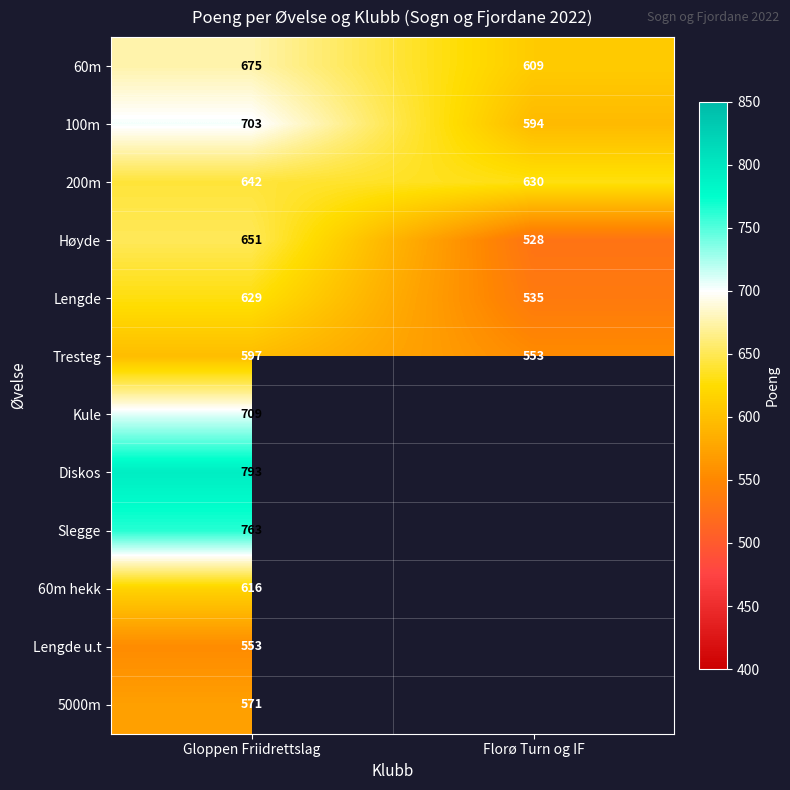

How many values in the Høyde series are below 651?

1